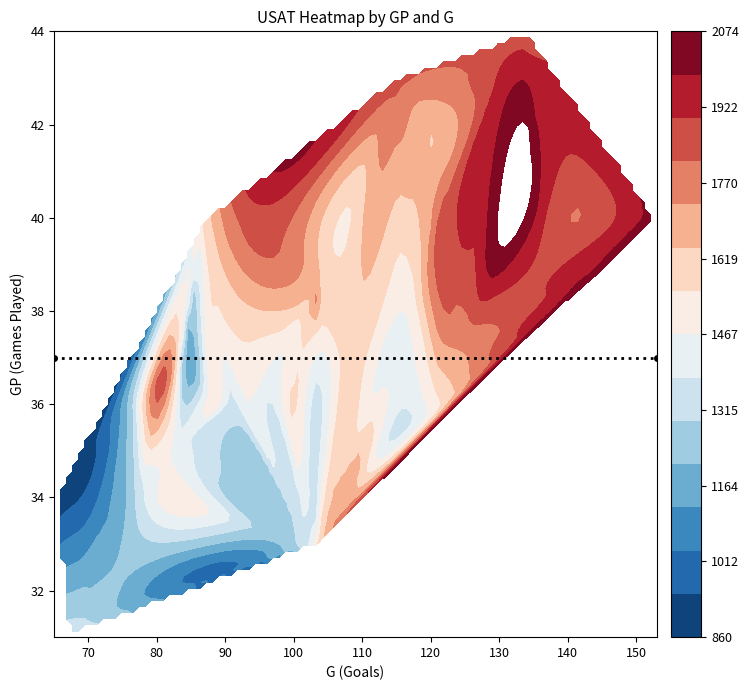

Reading left to right, list all the values displayed in this chart.

GP: 43	37	36	34	39	34	36	38	37	37	40	41	31	38	40	40	37	36	33	35	41	38	33	36	36	38	39	36	37	37	37	40	36	44	38	43	40	36	36	36
G: 115	84	97	65	88	77	93	103	96	108	124	122	67	117	122	87	99	100	102	83	135	87	104	97	76	117	104	101	124	83	103	136	91	134	102	130	153	121	88	93
USAT: 1843	1219	1378	860	1587	1303	1335	1717	1493	1599	1905	1723	1351	1487	1864	1576	1480	1571	1366	1440	2074	1469	1617	1540	1228	1702	1624	1519	1707	1565	1463	1936	1339	1852	1611	1912	2015	1529	1516	1459